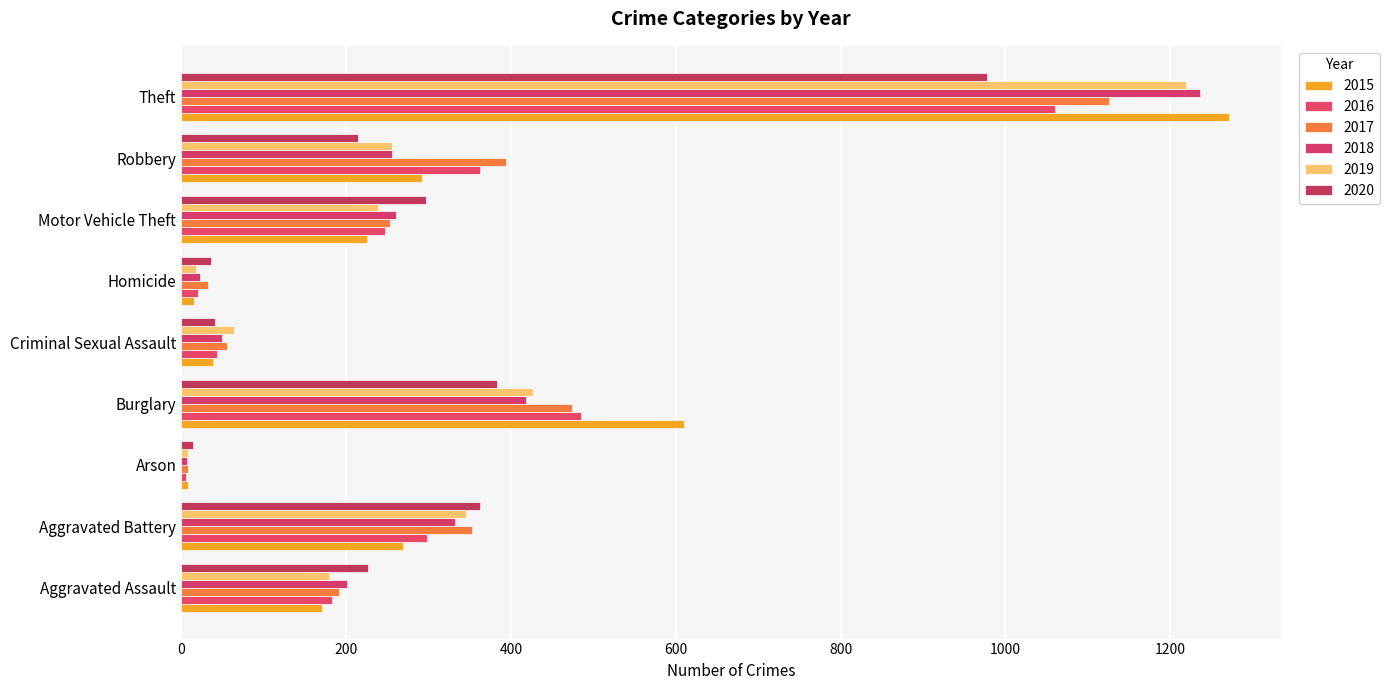

What is the difference between the highest and lowest values at Criminal Sexual Assault?

26